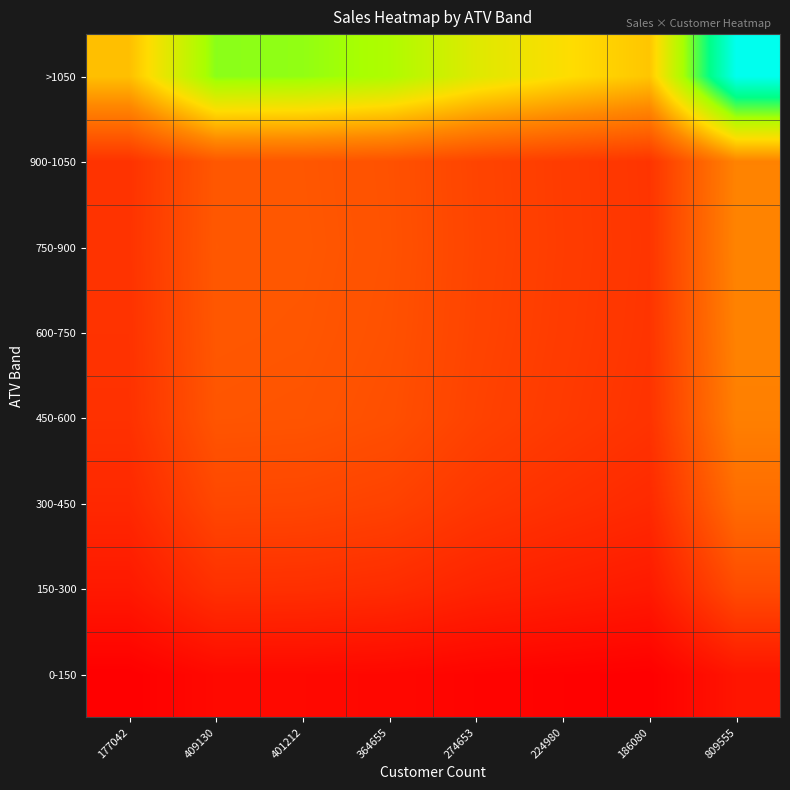

Which series has the largest range (max minus min)?

>1050